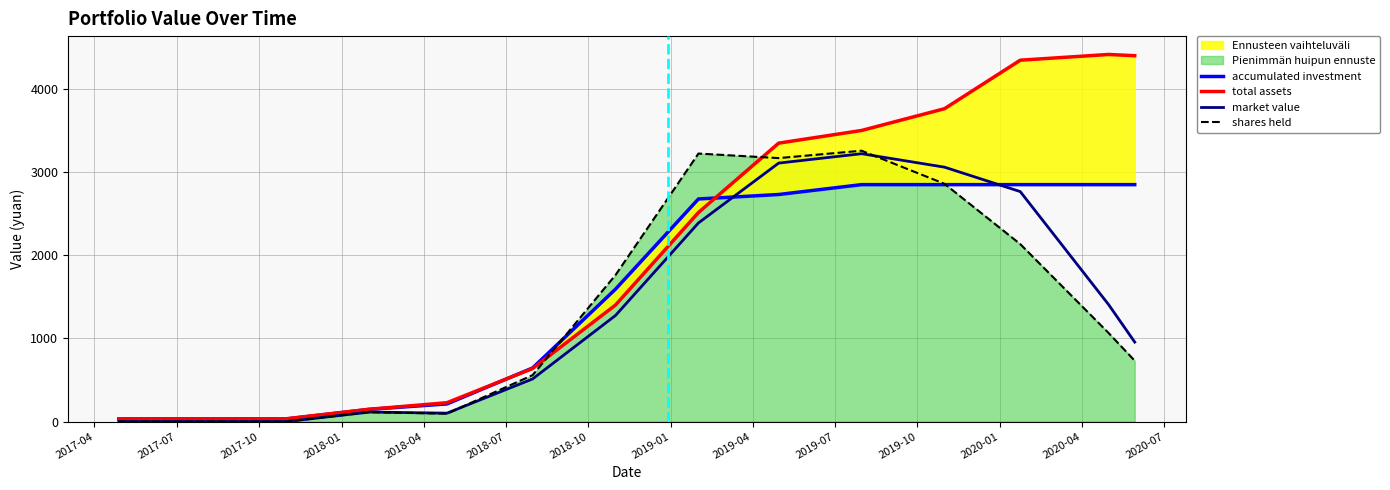

What is the greatest value displayed?

4412.4